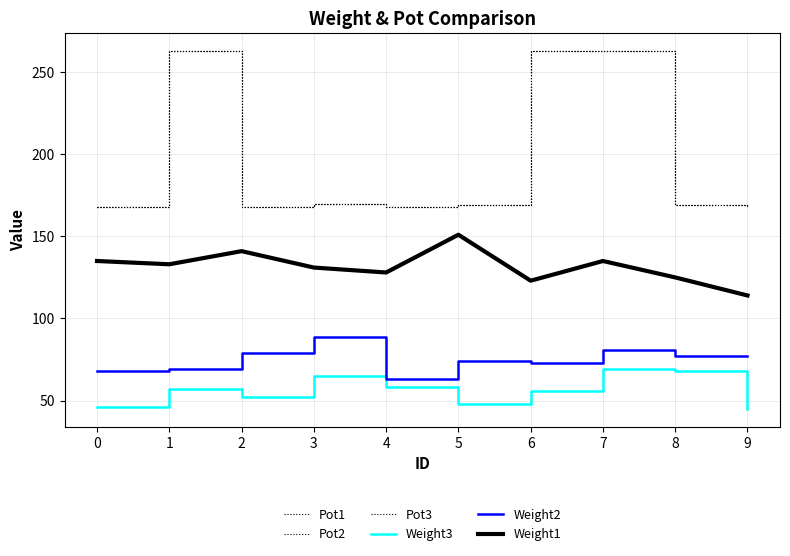

Reading left to right, extract all data points from this chart.

Pot1: 168	263	168	170	168	169	263	263	169	168
Pot2: 168	263	168	170	168	169	263	263	169	168
Pot3: 168	263	168	170	168	169	263	263	169	168
Weight3: 46	57	52	65	58	48	56	69	68	45
Weight2: 68	69	79	89	63	74	73	81	77	77
Weight1: 135	133	141	131	128	151	123	135	125	114